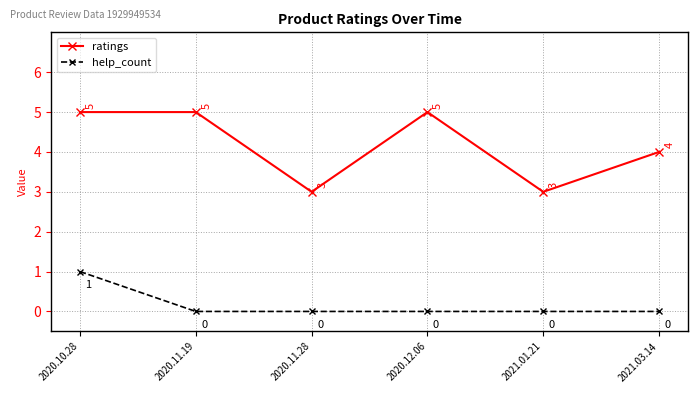

Reading right to left, transcribe all the data shown in this chart.

ratings: 4	3	5	3	5	5
help_count: 0	0	0	0	0	1